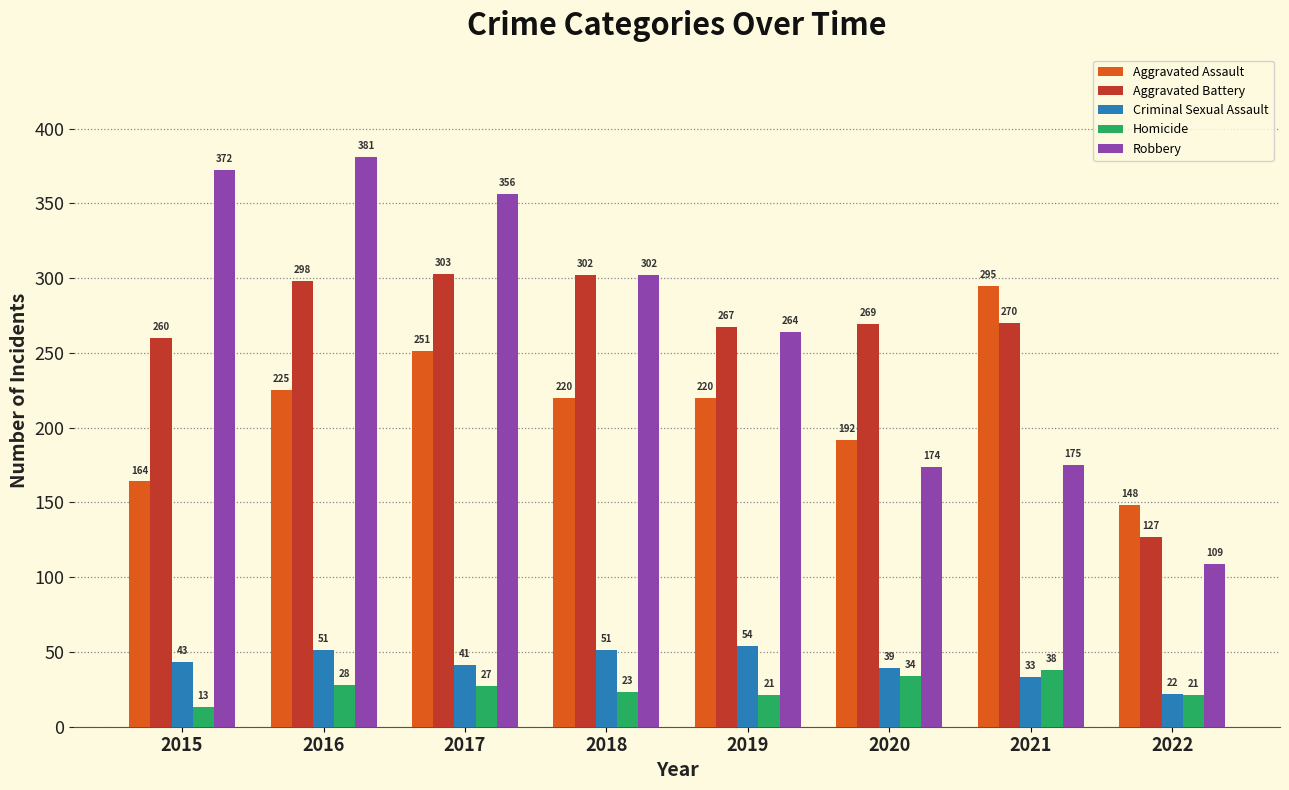

The Homicide series shows 49 at 2020. True or false?

False